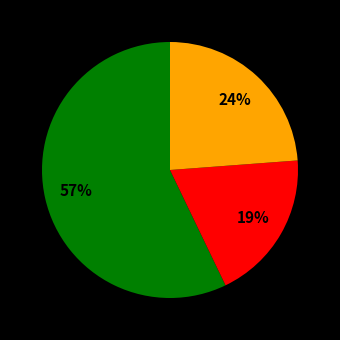

Is there any slice that represents more than half of the pie?

Yes